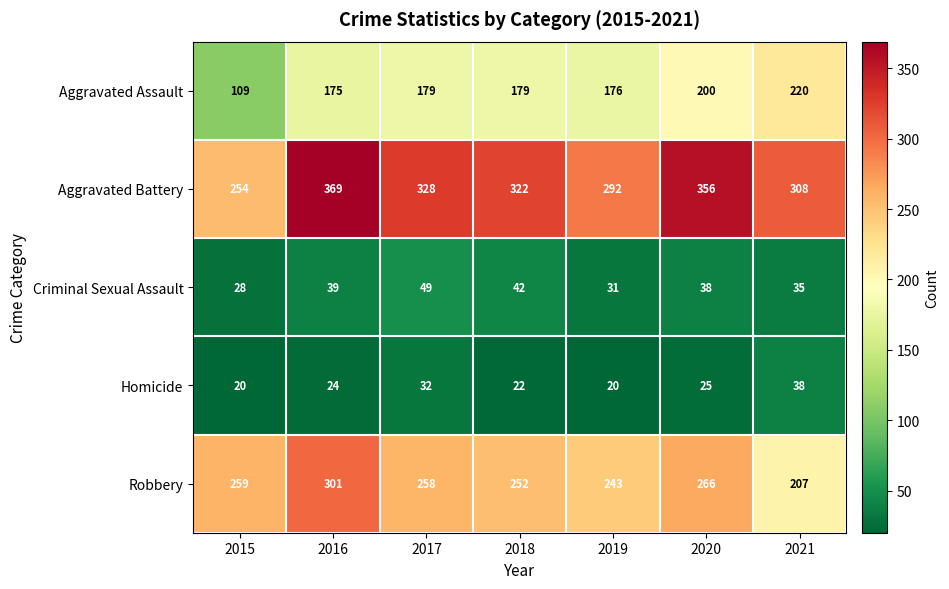

Rank the series by their maximum value, from highest to lowest.

Aggravated Battery, Robbery, Aggravated Assault, Criminal Sexual Assault, Homicide